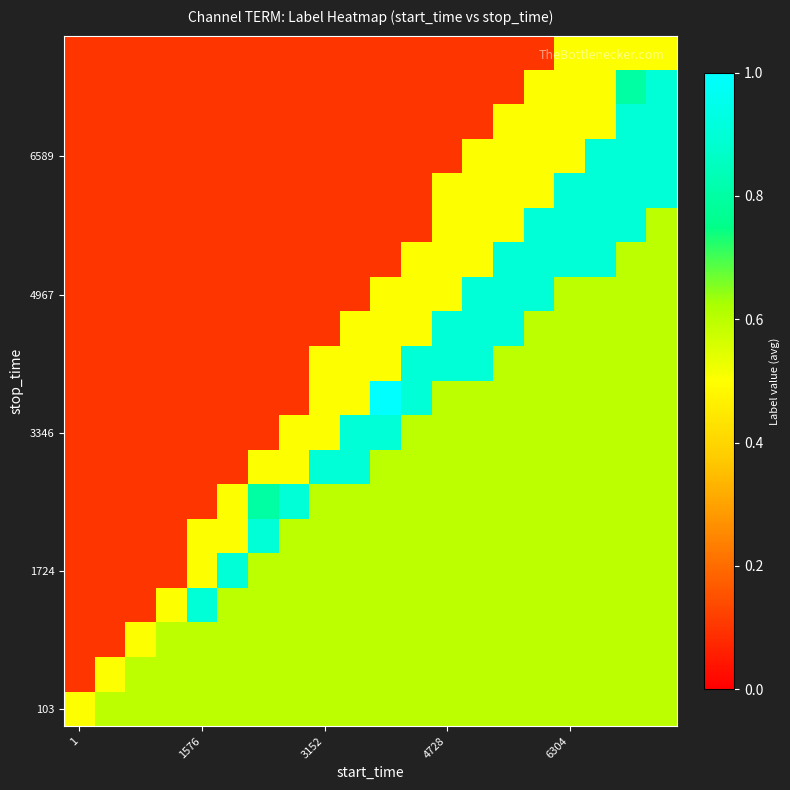

What is the smallest value displayed?

0.1